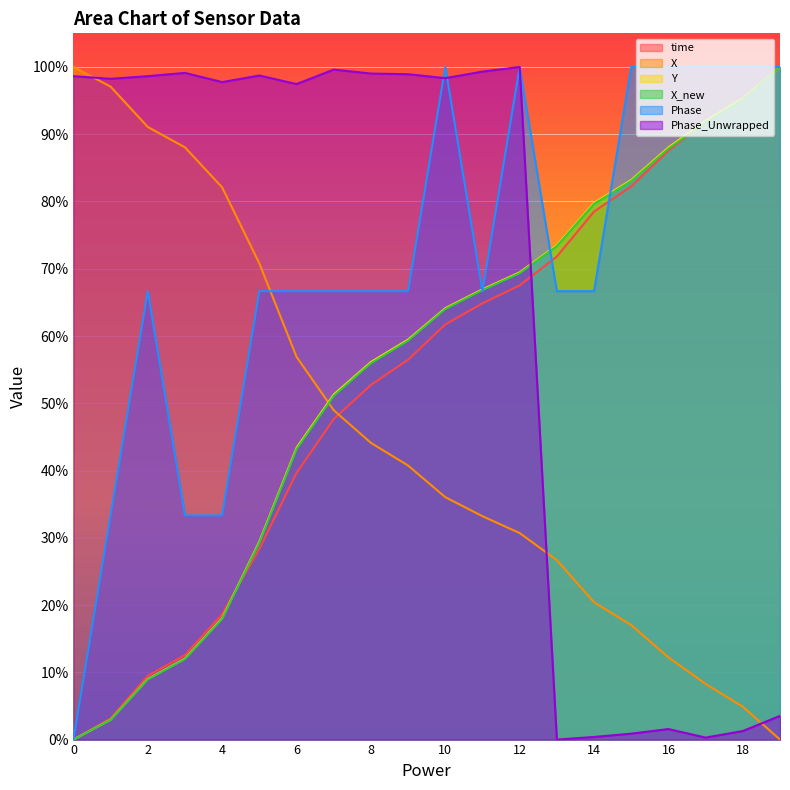

Which series has the widest spread of values?

time